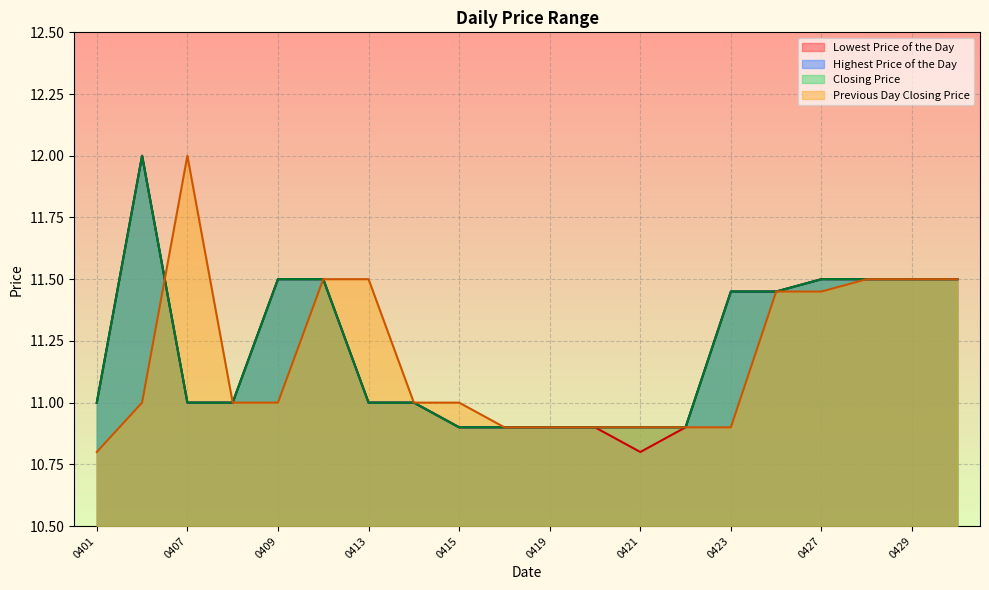

What is the difference between the maximum and minimum values in the Lowest Price of the Day series?

1.2